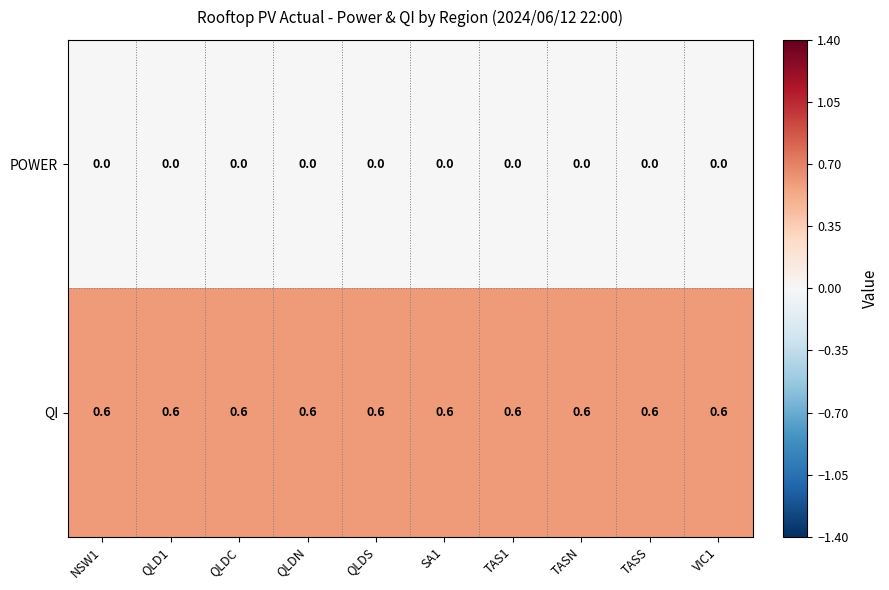

Rank the series by their average value, from lowest to highest.

POWER, QI